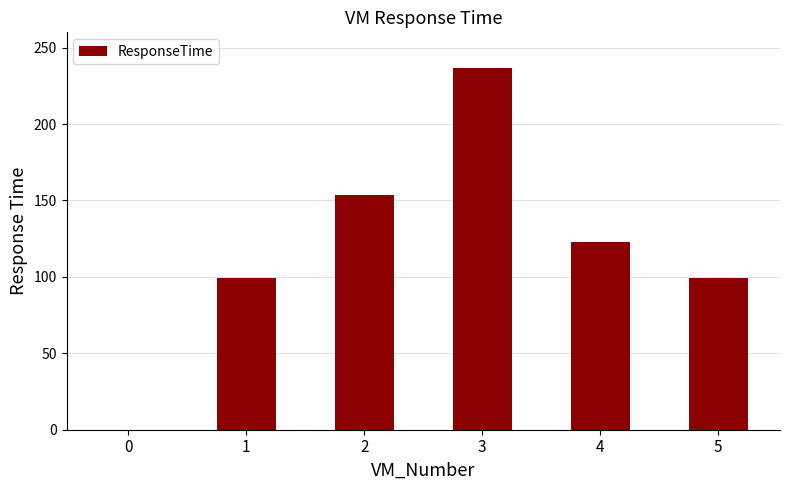

Are the bars grouped side by side (vs. stacked)?

No